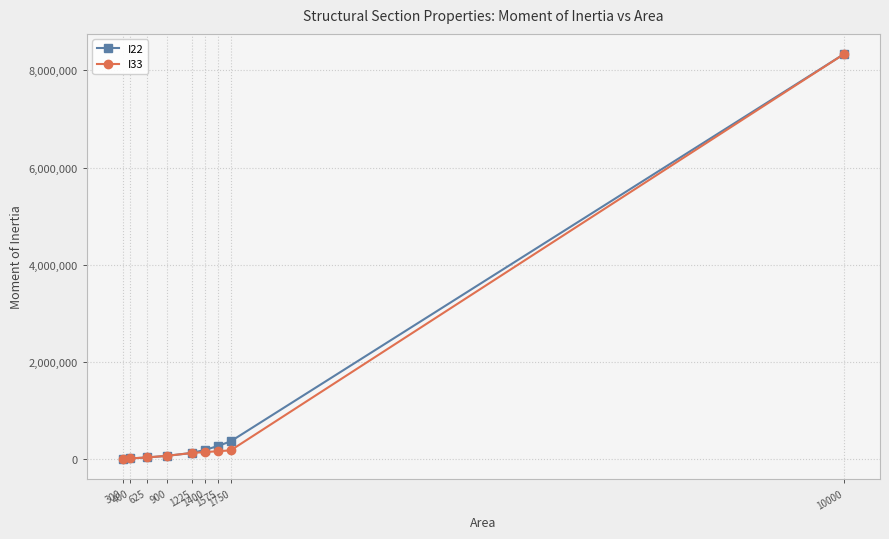

What are all the series names shown in the legend?

I22, I33